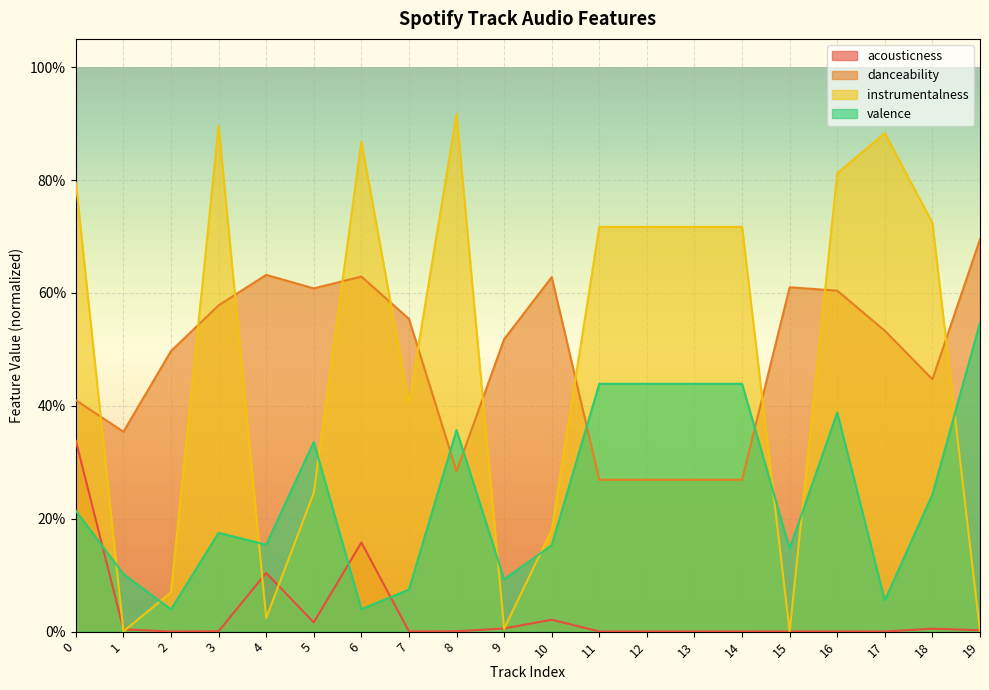

Reading right to left, extract all data points from this chart.

acousticness: 19=0.0	18=0.0	17=0.0	16=0.0	15=0.0	14=0.0	13=0.0	12=0.0	11=0.0	10=0.0	9=0.0	8=0.0	7=0.0	6=0.2	5=0.0	4=0.1	3=0.0	2=0.0	1=0.0	0=0.3
danceability: 19=0.7	18=0.4	17=0.5	16=0.6	15=0.6	14=0.3	13=0.3	12=0.3	11=0.3	10=0.6	9=0.5	8=0.3	7=0.6	6=0.6	5=0.6	4=0.6	3=0.6	2=0.5	1=0.4	0=0.4
instrumentalness: 19=0.0	18=0.7	17=0.9	16=0.8	15=0.0	14=0.7	13=0.7	12=0.7	11=0.7	10=0.2	9=0.0	8=0.9	7=0.4	6=0.9	5=0.2	4=0.0	3=0.9	2=0.1	1=0.0	0=0.8
valence: 19=0.5	18=0.2	17=0.1	16=0.4	15=0.1	14=0.4	13=0.4	12=0.4	11=0.4	10=0.2	9=0.1	8=0.4	7=0.1	6=0.0	5=0.3	4=0.2	3=0.2	2=0.0	1=0.1	0=0.2